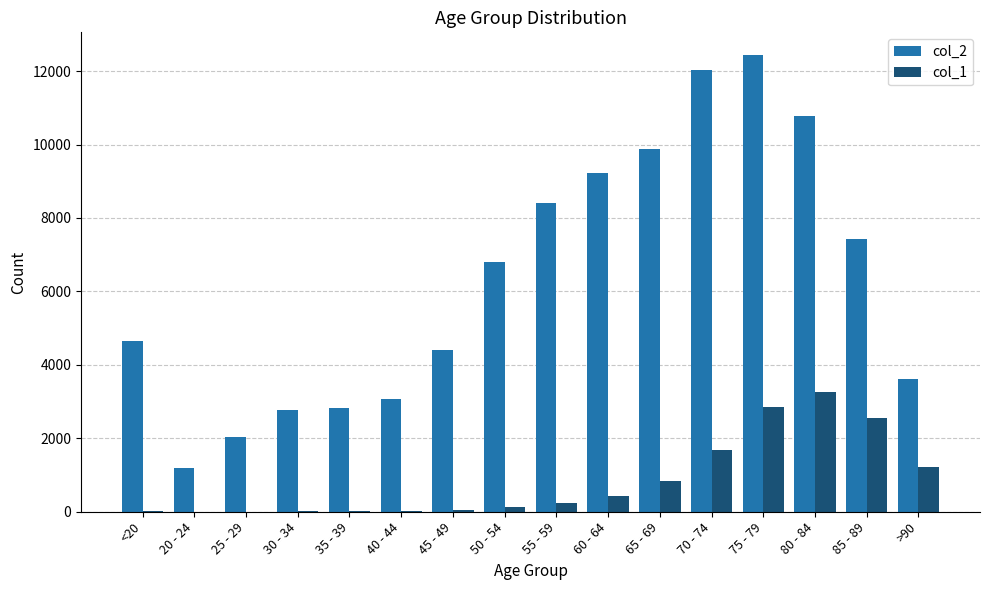

What is the spread (max minus min) of values at 20 - 24?

1187